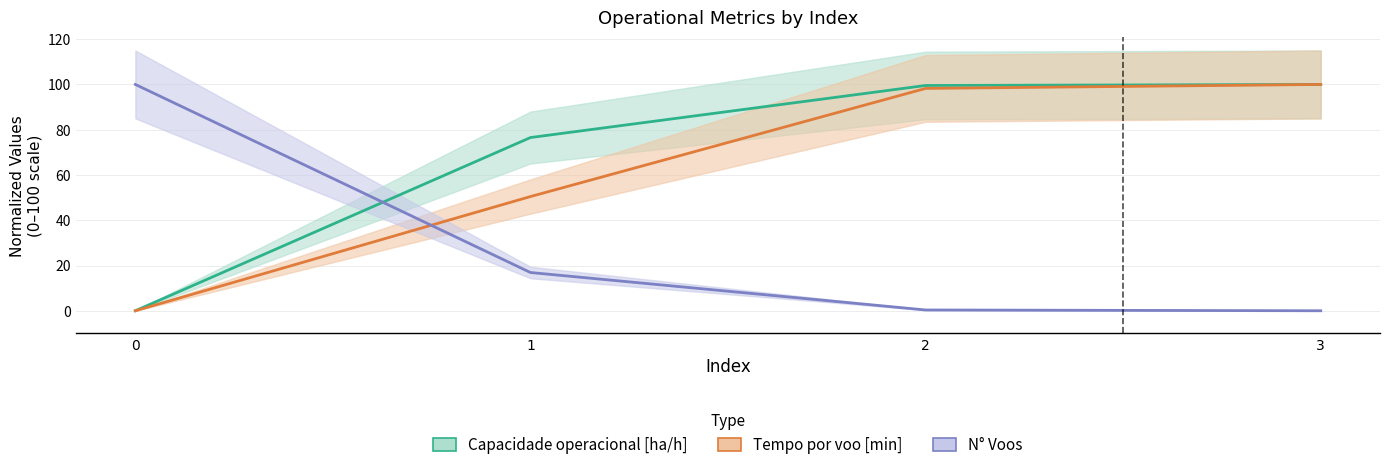

Rank the categories by Tempo de missao [h] value from highest to lowest.

0, 1, 2, 3